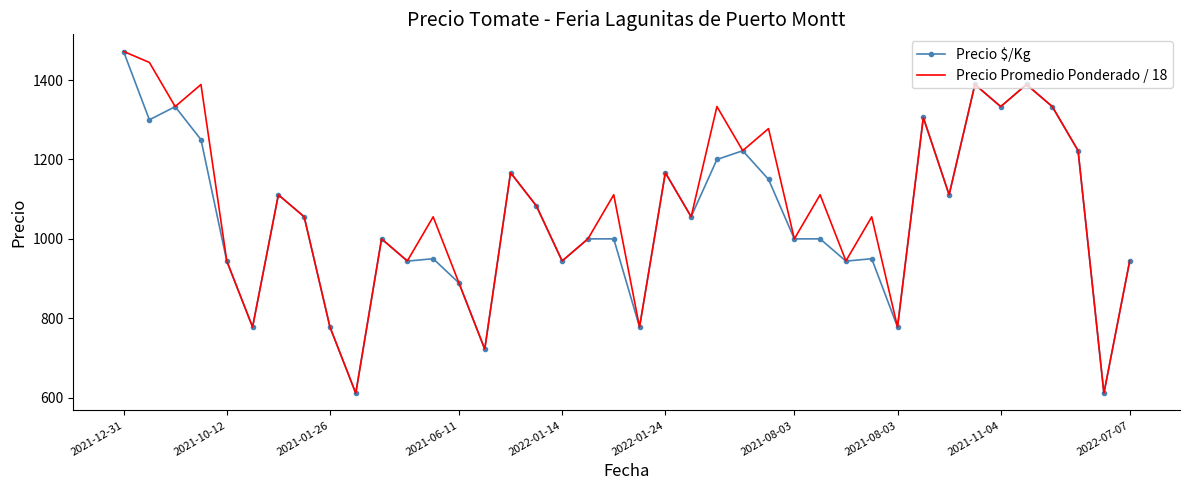

Reading left to right, list all the values displayed in this chart.

Precio $/Kg: 1472.0	1300.0	1333.0	1250.0	944.0	778.0	1111.0	1056.0	778.0	611.0	1000.0	944.0	950.0	889.0	722.0	1167.0	1083.0	944.0	1000.0	1000.0	778.0	1167.0	1056.0	1200.0	1222.0	1150.0	1000.0	1000.0	944.0	950.0	778.0	1306.0	1111.0	1389.0	1333.0	1389.0	1333.0	1222.0	611.0	944.0
Precio Promedio Ponderado / 18: 1472.2	1444.4	1333.3	1388.9	944.4	777.8	1111.1	1055.6	777.8	611.1	1000.0	944.4	1055.6	888.9	722.2	1166.7	1083.3	944.4	1000.0	1111.1	777.8	1166.7	1055.6	1333.3	1222.2	1277.8	1000.0	1111.1	944.4	1055.6	777.8	1305.6	1111.1	1388.9	1333.3	1388.9	1333.3	1222.2	611.1	944.4